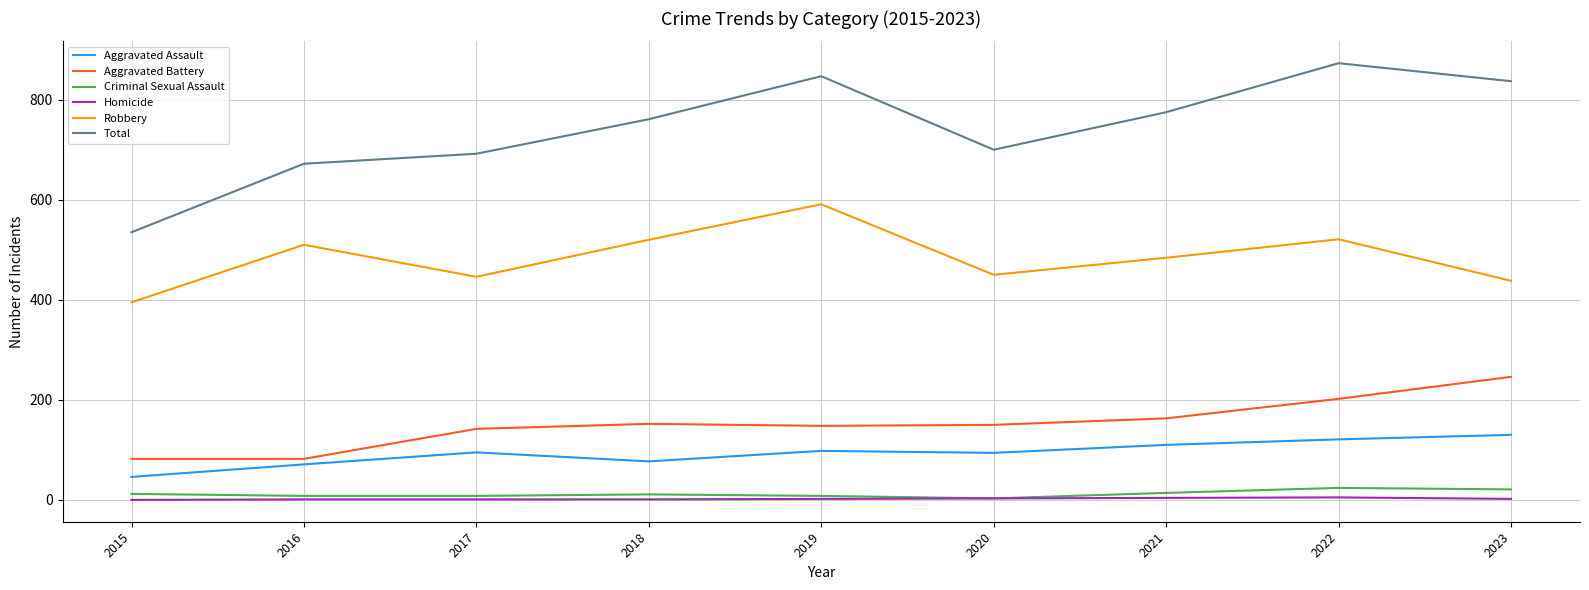

Which series has the largest total across all categories?

Total